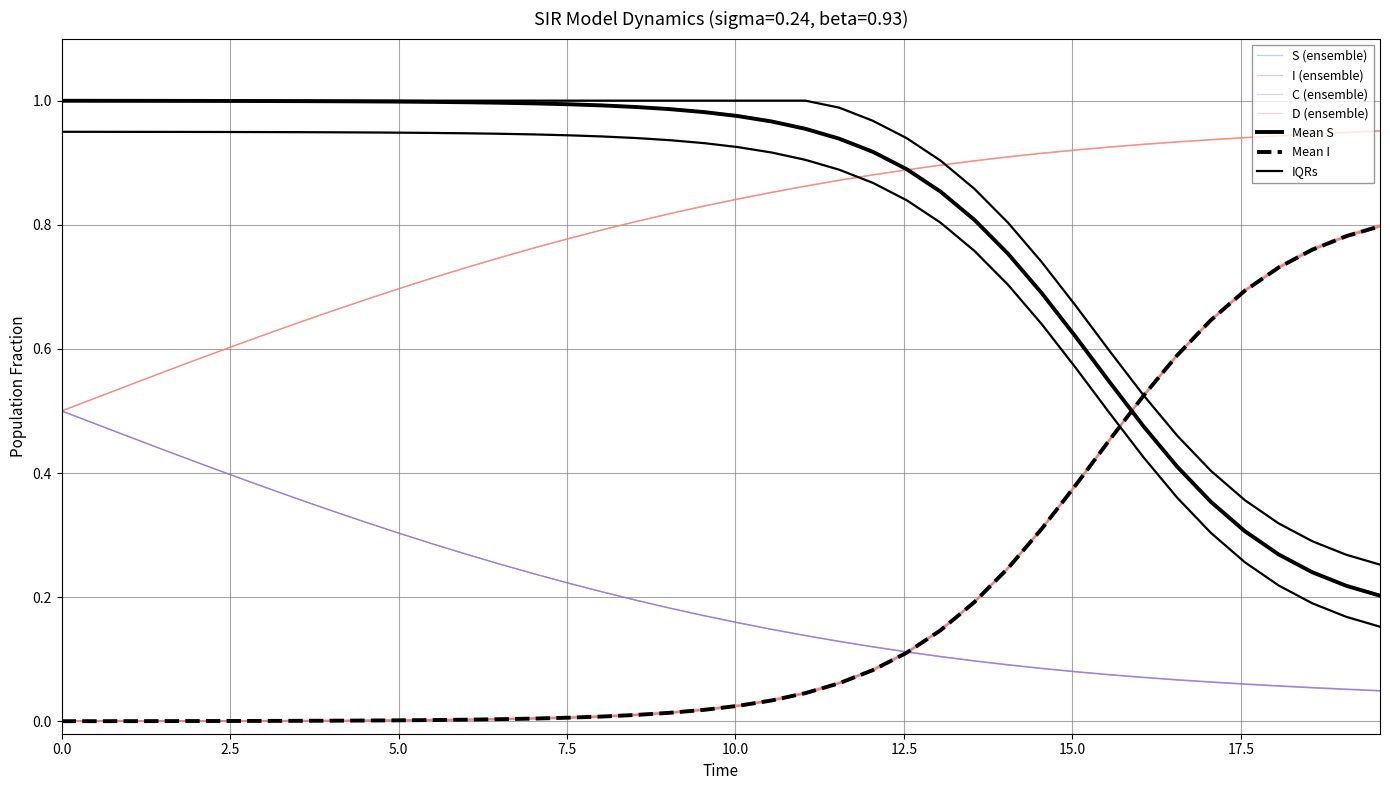

How many categories are shown in the chart?

40